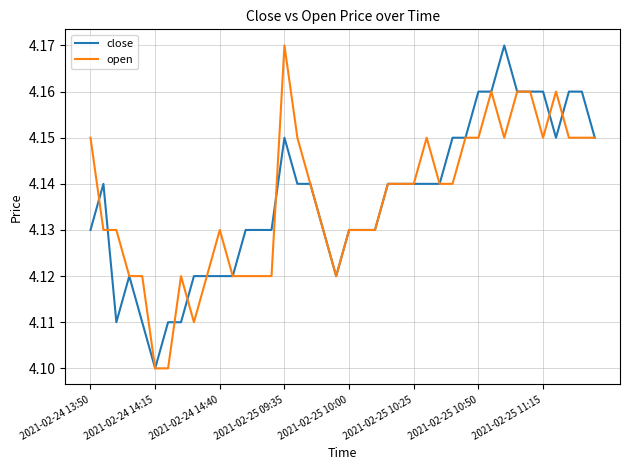

How many lines are shown in the chart?

2